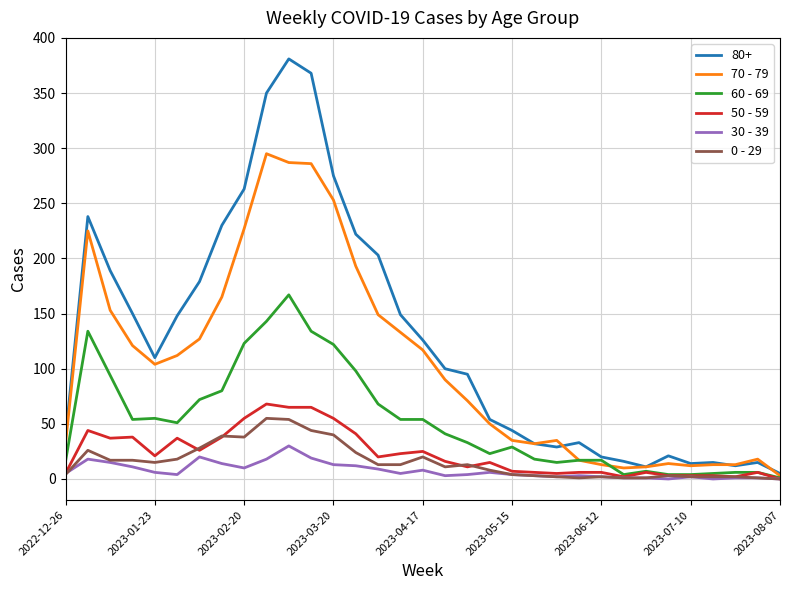

Which series has the largest range (max minus min)?

80+